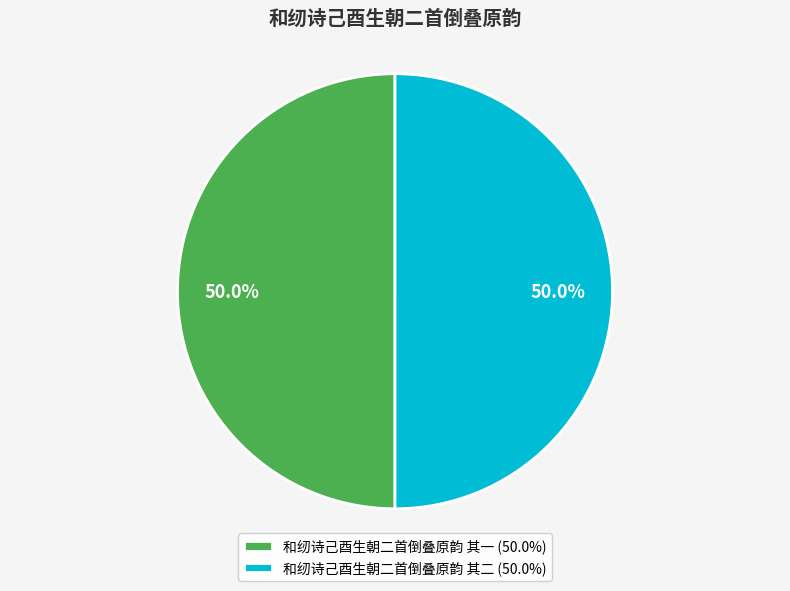

What percentage is the 和纫诗己酉生朝二首倒叠原韵 其一 slice, to the nearest percent?

50%